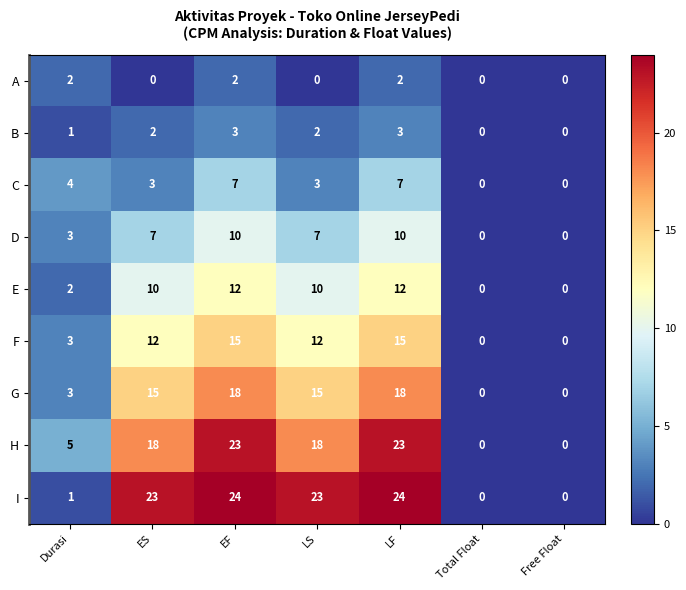

How many data points does each series have?

7